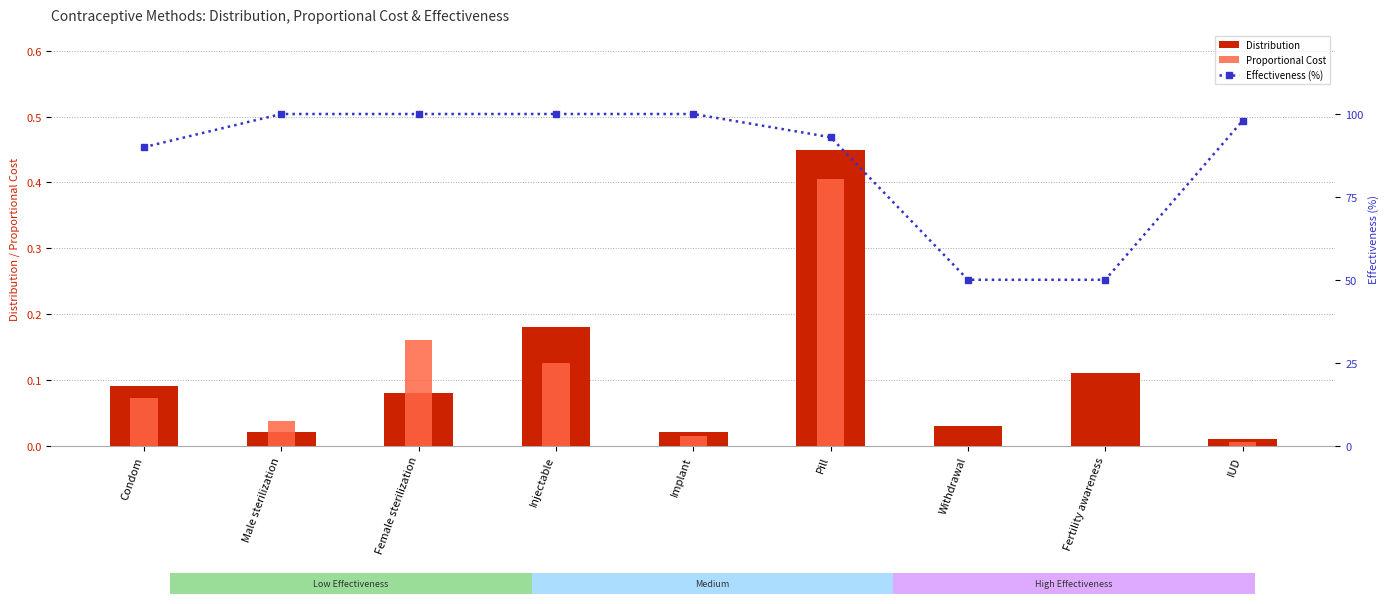

What is the sum of all Proportional Cost values?

0.8